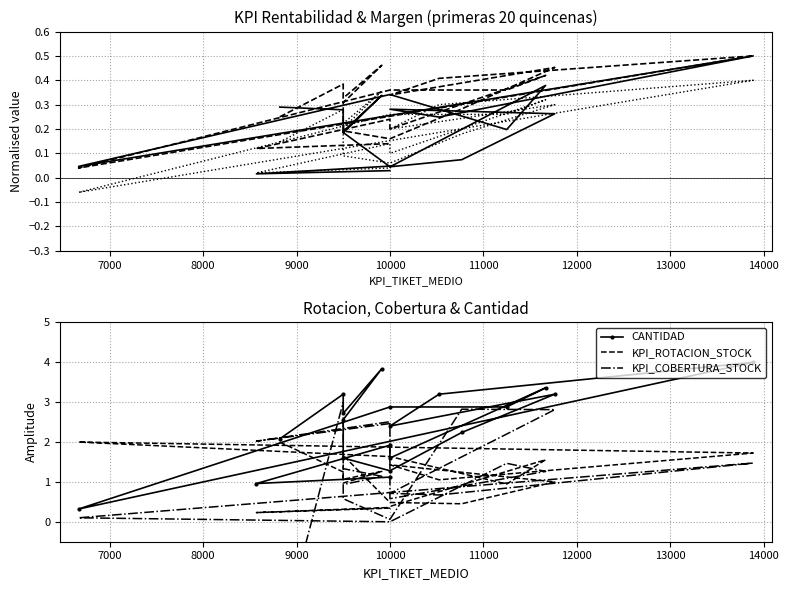

Which series has the largest range (max minus min)?

KPI_COBERTURA_STOCK